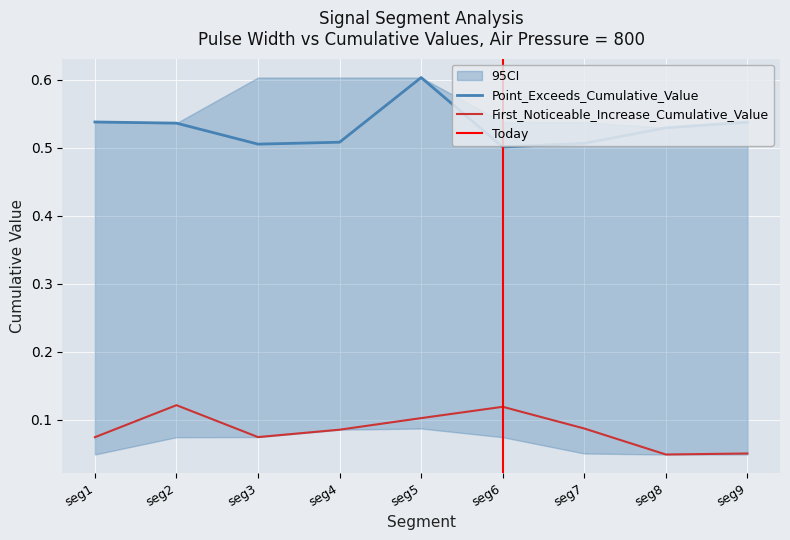

Rank the series by their maximum value, from highest to lowest.

Point_Exceeds_Cumulative_Value, First_Noticeable_Increase_Cumulative_Value